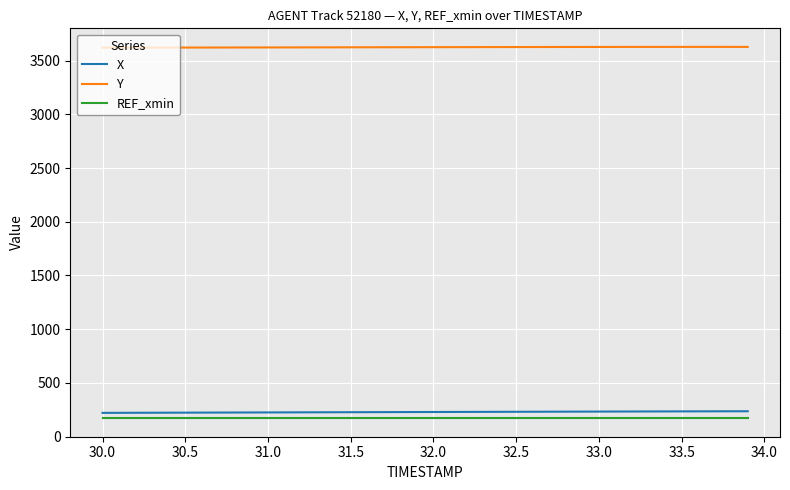

Does the chart have visible grid lines?

Yes